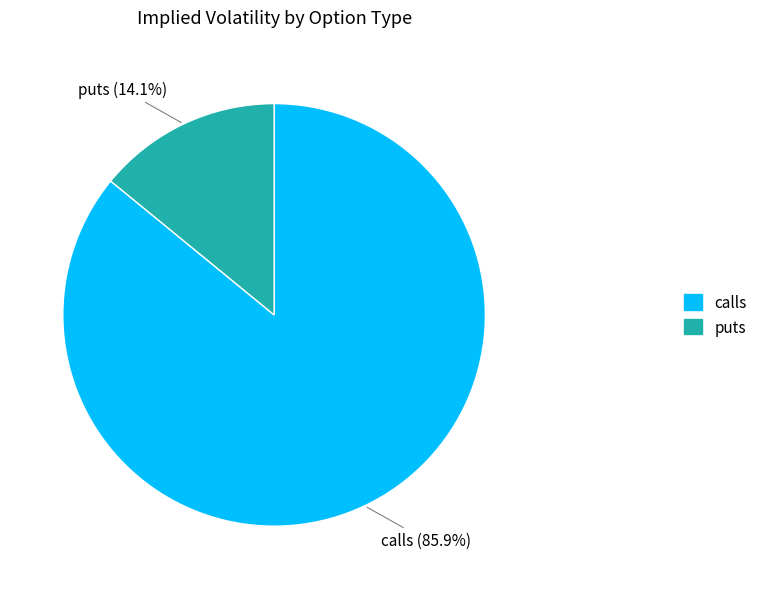

To the nearest percent, what is the difference between the largest and smallest slice percentages?

72%